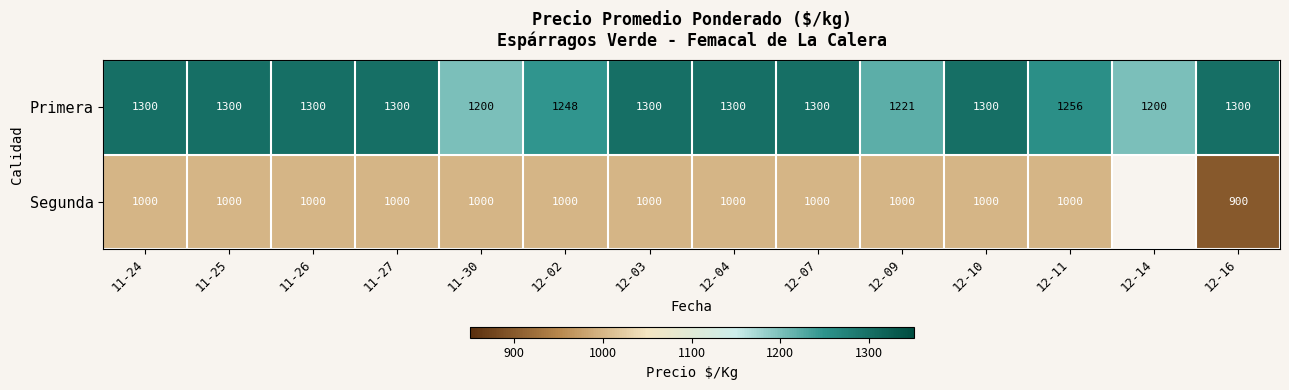

What is the total value across all series at 12-10?

2300